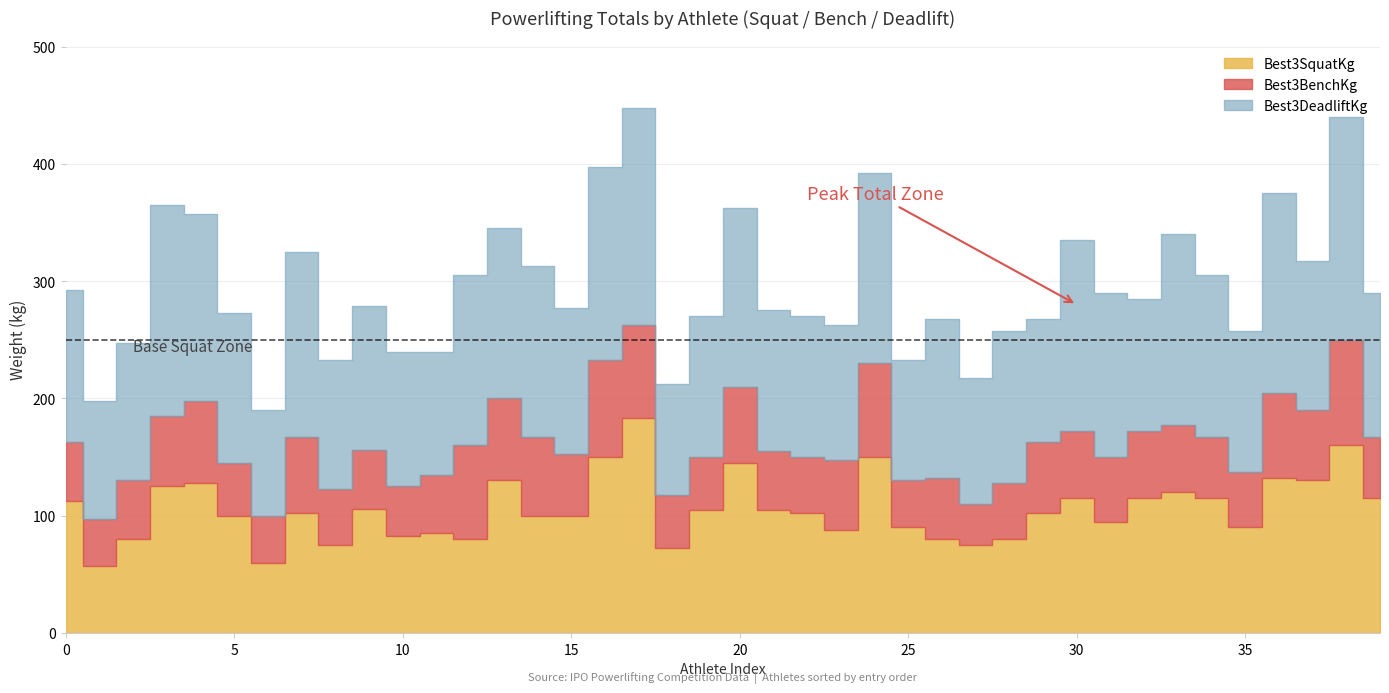

What is the difference between the highest and lowest values at 19?

75.0